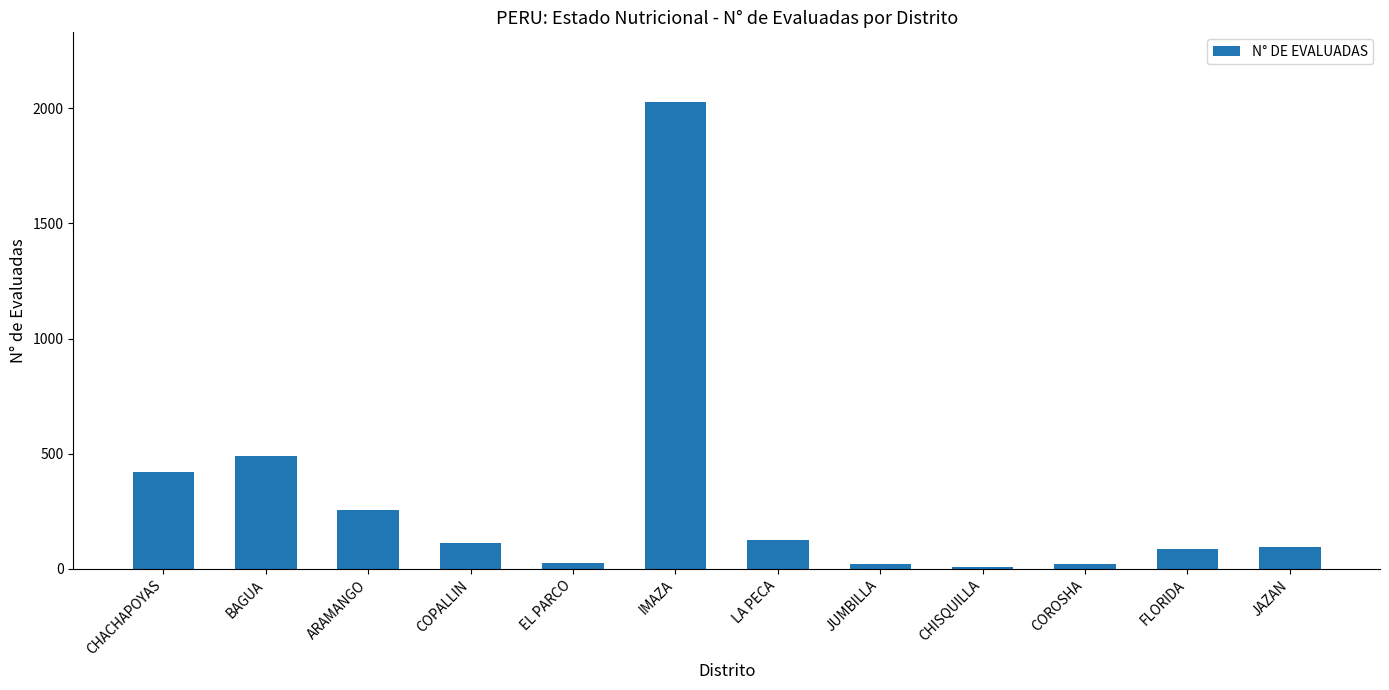

What is the sum of the values at FLORIDA and LA PECA?

210